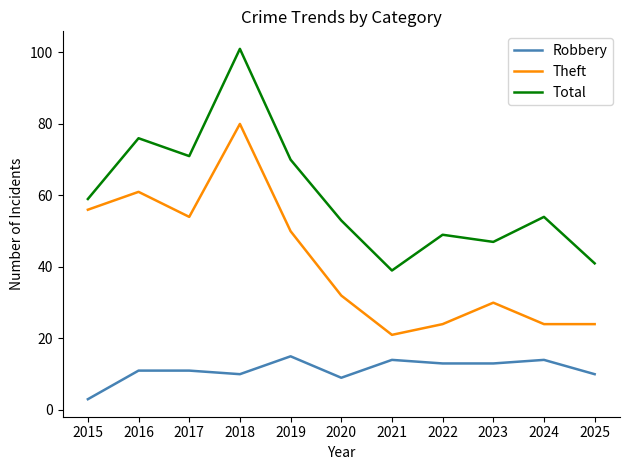

Which series has the widest spread of values?

Total